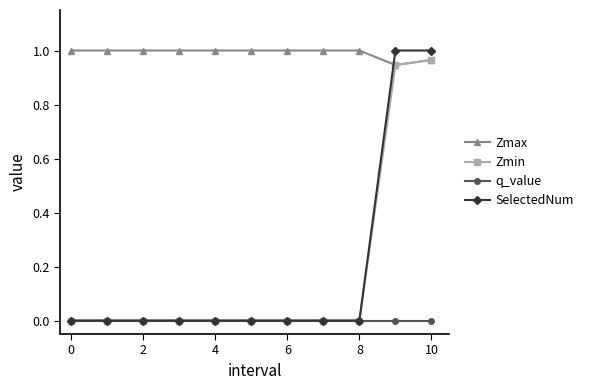

Which series has the largest total across all categories?

Zmax